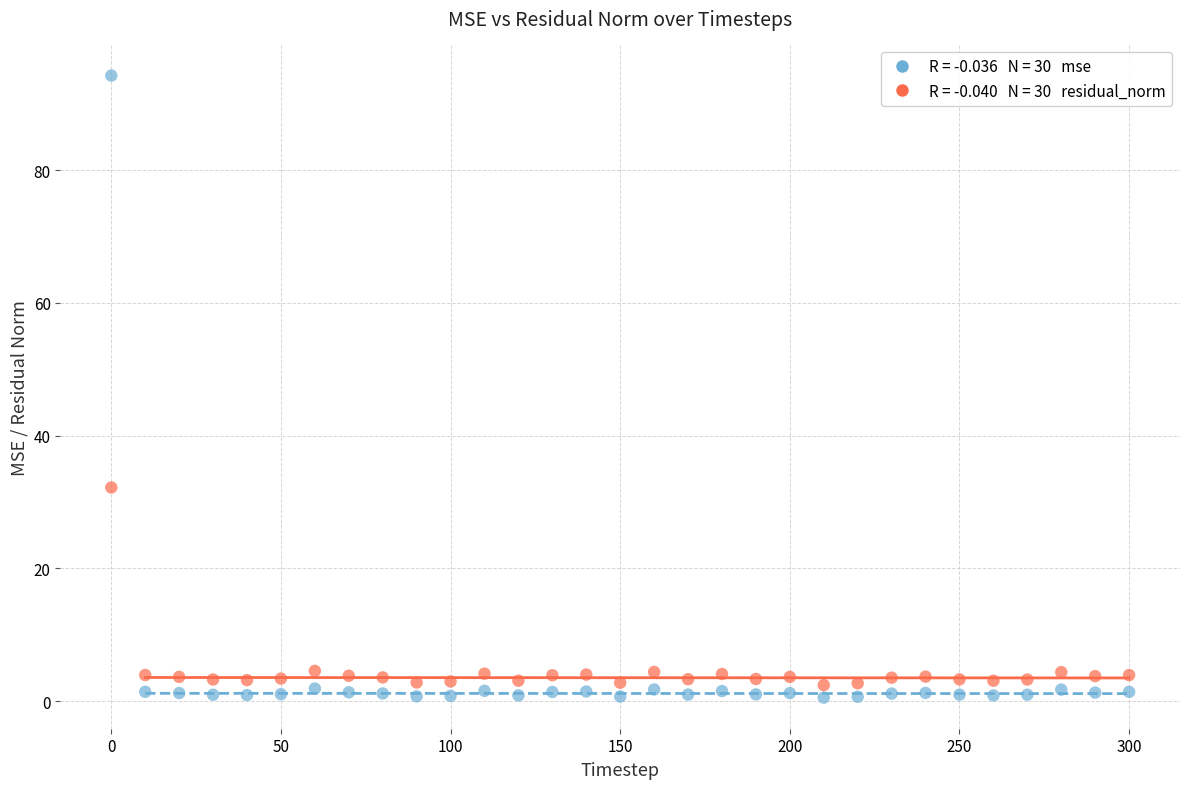

Across all series, what Y value is closest to 47?

32.2